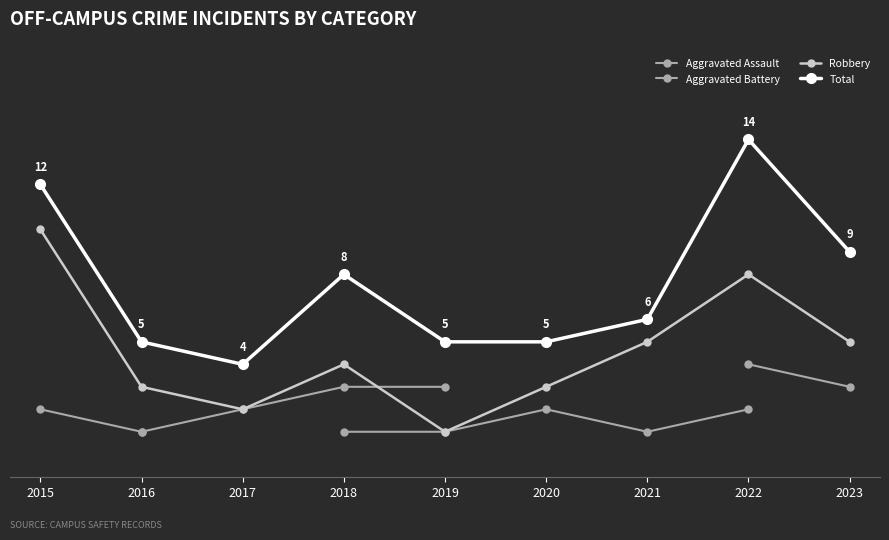

The Aggravated Battery series shows 1.0 at 2016. True or false?

True